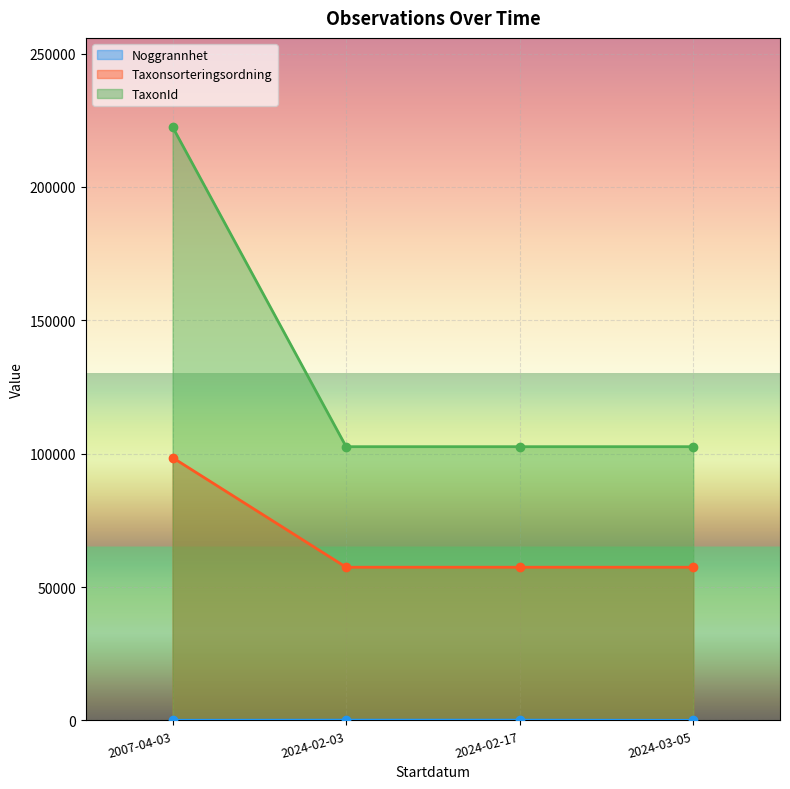

Rank the series by their maximum value, from highest to lowest.

TaxonId, Taxonsorteringsordning, Noggrannhet